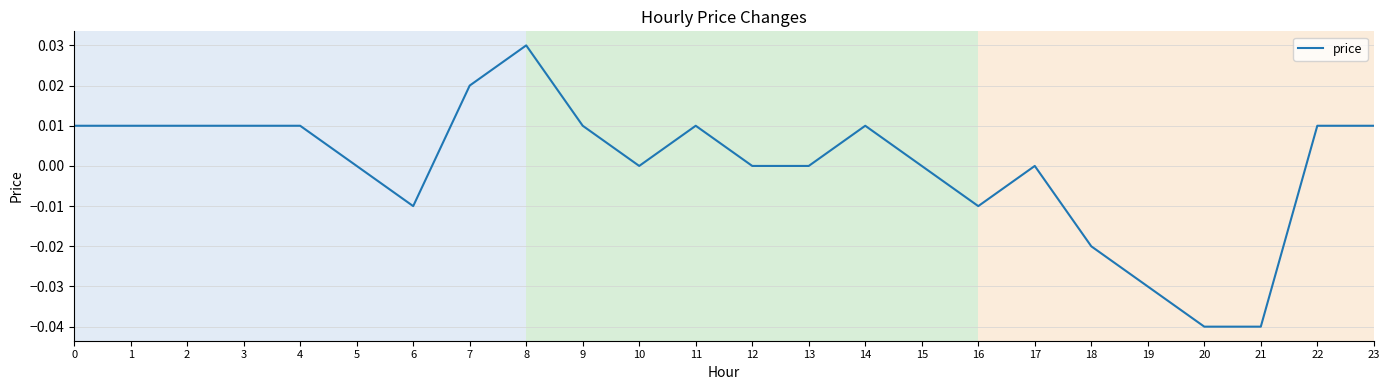

Is this an area chart (filled region under the line)?

No